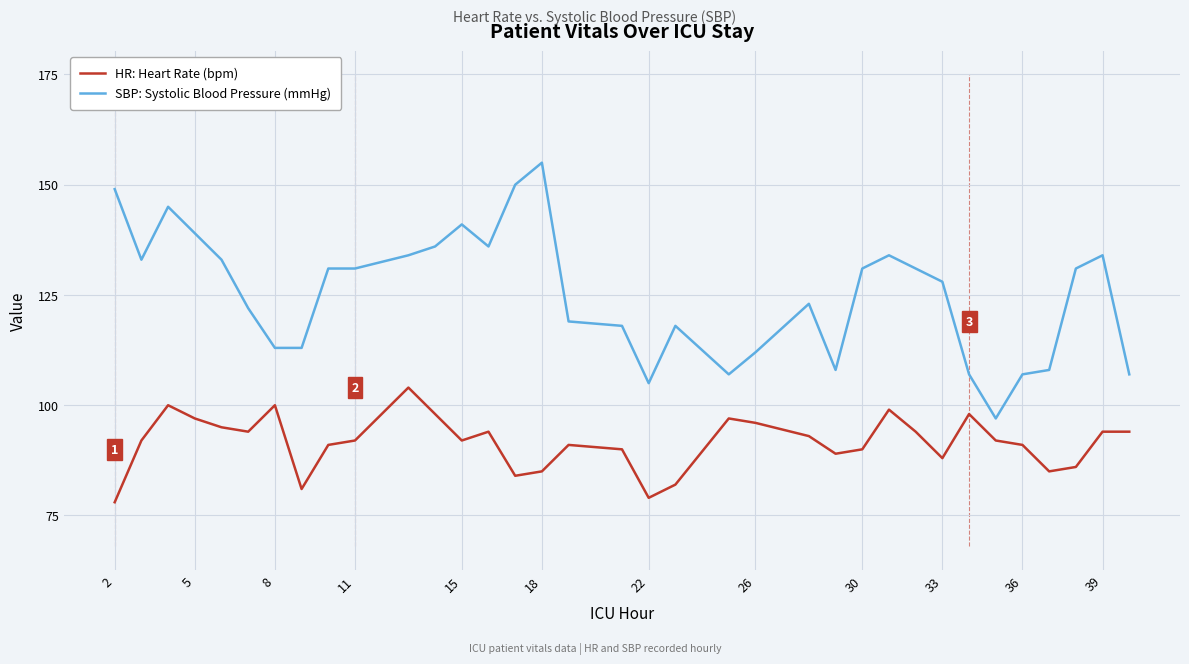

List the series in order of their peak value, highest first.

SBP: Systolic Blood Pressure (mmHg), HR: Heart Rate (bpm)